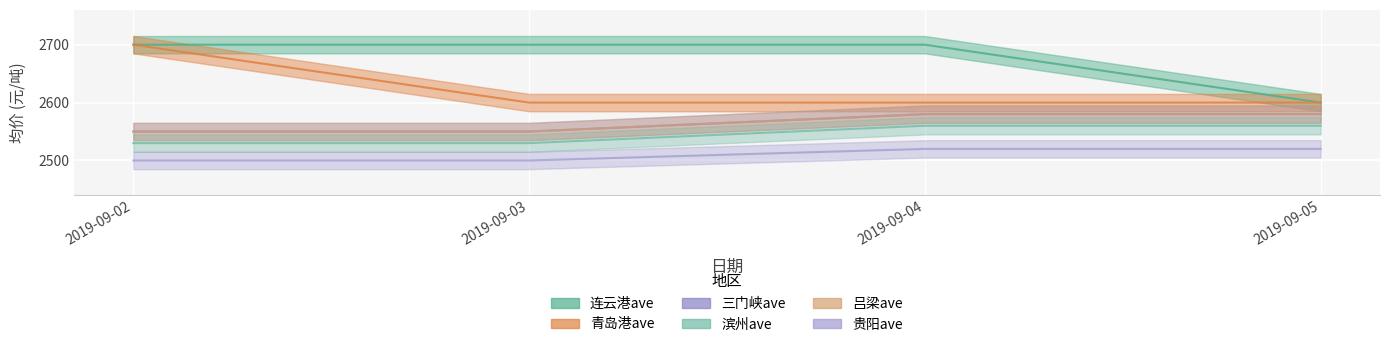

Which series has the largest total across all categories?

连云港ave